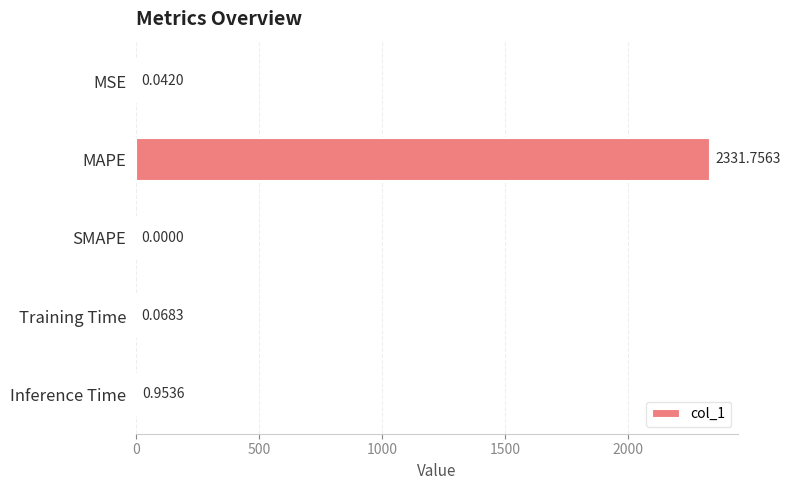

What is the sum of all values?

2332.8